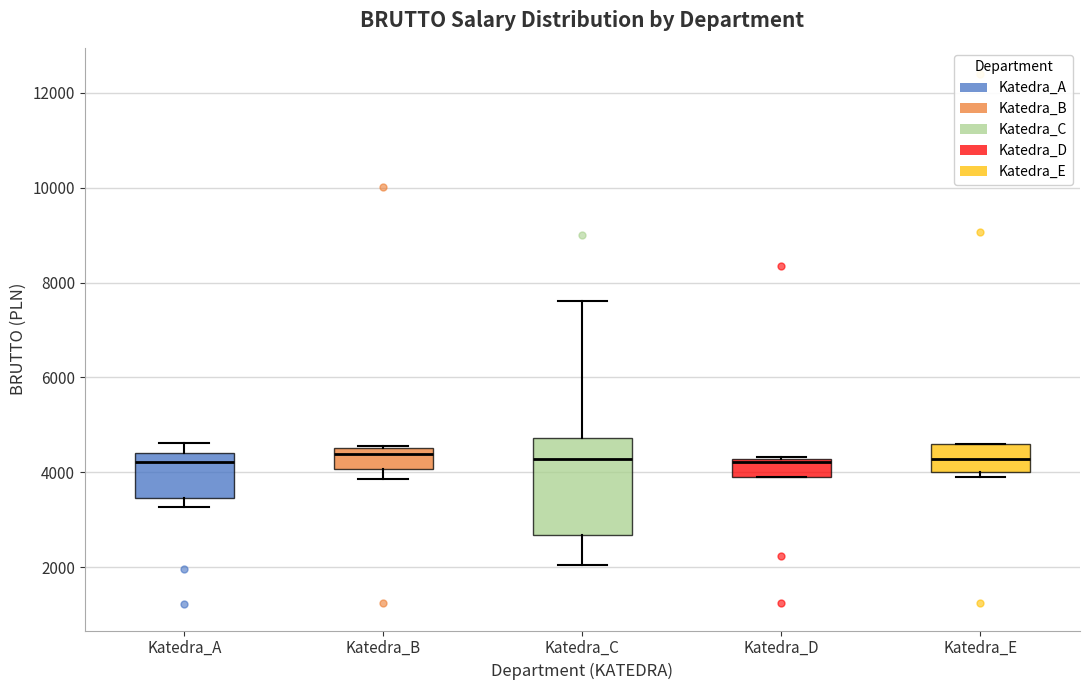

Reading left to right, read every box against the y-axis: the position of its median line, the range the box covers, and the ends of its whiskers. The values are not printed on the chart, so give them approximately, as read against the axis.

Katedra_A: median 4200, box 3400 to 4400, whiskers 3200 to 4600
Katedra_B: median 4400, box 4000 to 4600, whiskers 3800 to 4600
Katedra_C: median 4200, box 2600 to 4800, whiskers 2000 to 7600
Katedra_D: median 4200 (just below the box's upper edge), box 4000 to 4200, whiskers 4000 to 4400
Katedra_E: median 4200, box 4000 to 4600, whiskers 4000 (just below the box's lower edge) to 4600